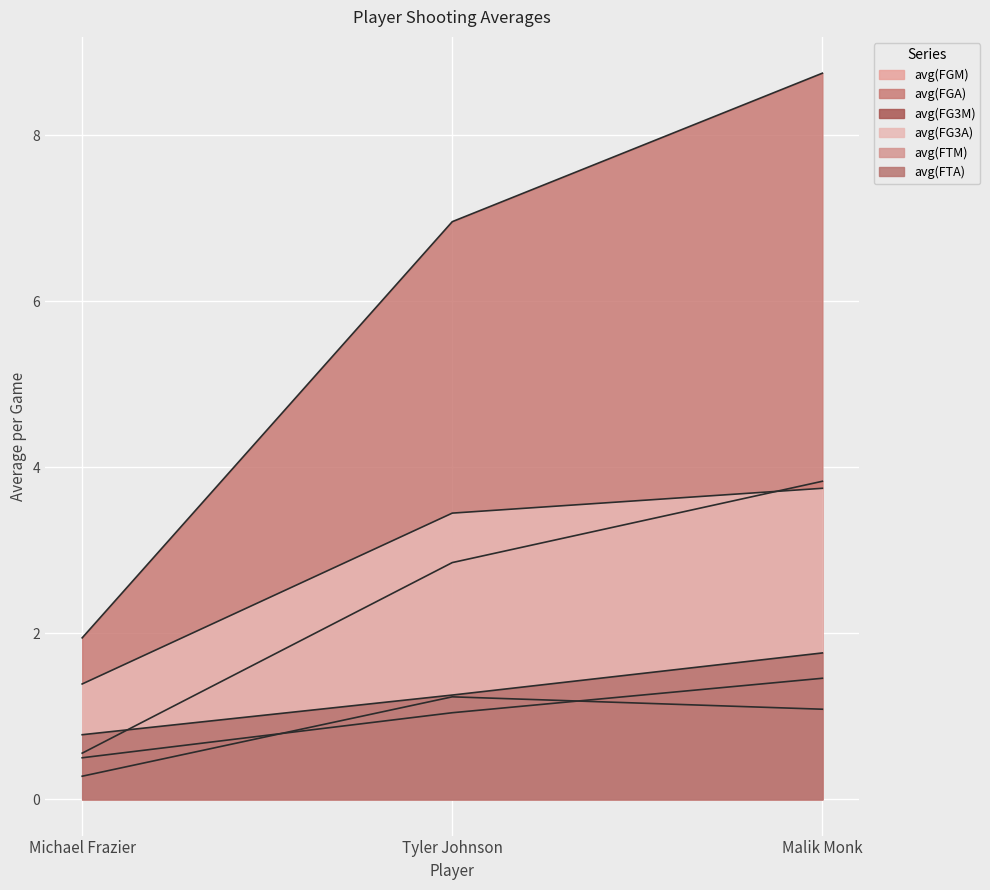

Reading right to left, what are all the values shown in this chart?

avg(FGM): Malik Monk=3.8	Tyler Johnson=2.9	Michael Frazier=0.6
avg(FGA): Malik Monk=8.7	Tyler Johnson=7.0	Michael Frazier=1.9
avg(FG3M): Malik Monk=1.1	Tyler Johnson=1.2	Michael Frazier=0.3
avg(FG3A): Malik Monk=3.7	Tyler Johnson=3.4	Michael Frazier=1.4
avg(FTM): Malik Monk=1.5	Tyler Johnson=1.0	Michael Frazier=0.5
avg(FTA): Malik Monk=1.8	Tyler Johnson=1.3	Michael Frazier=0.8